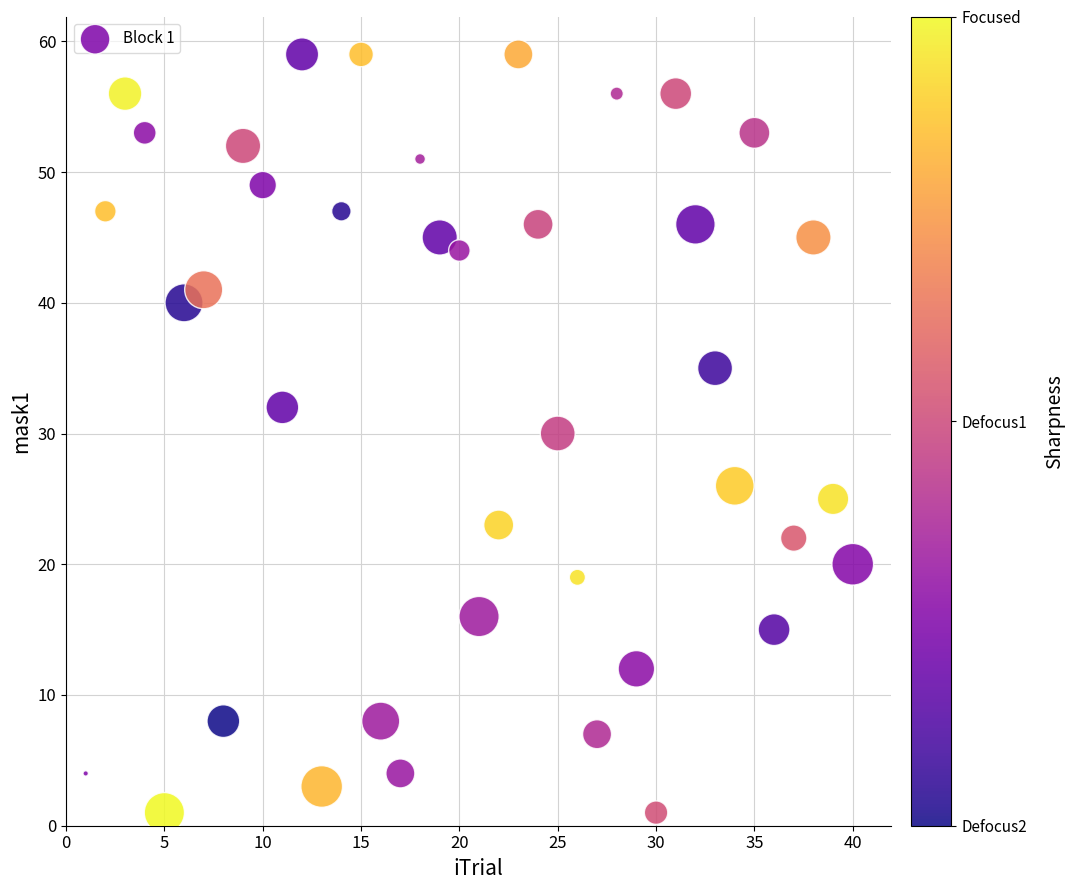

What is the range of Y values (max minus min)?

58